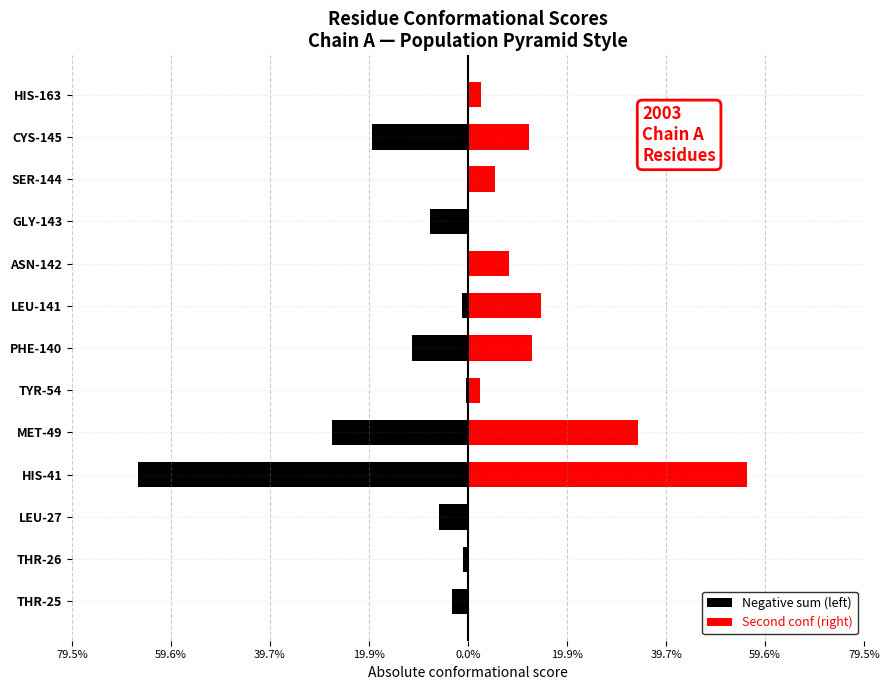

What are all the series names shown in the legend?

Negative sum (left), Second conf (right)